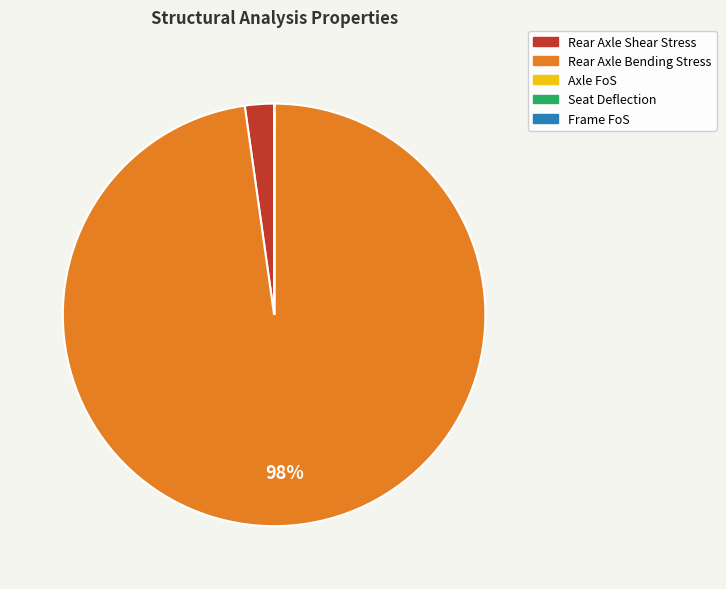

Which category has the biggest portion of the pie?

Rear Axle Bending Stress